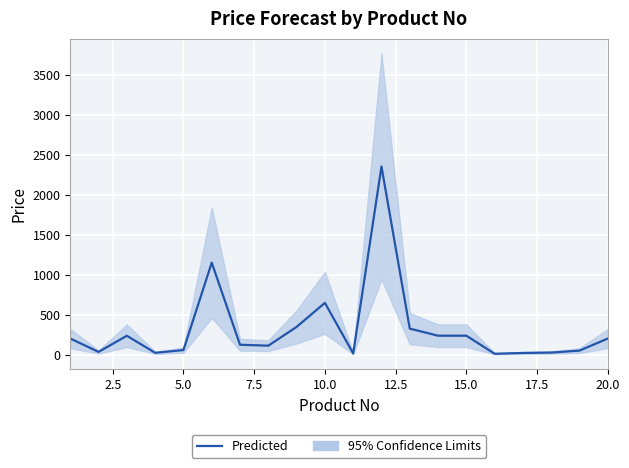

Is this an area chart (filled region under the line)?

No